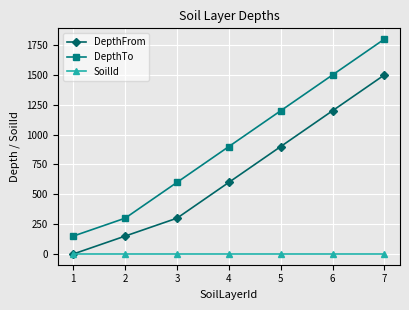

Reading left to right, list all the values displayed in this chart.

DepthFrom: 1=0	2=150	3=300	4=600	5=900	6=1200	7=1500
DepthTo: 1=150	2=300	3=600	4=900	5=1200	6=1500	7=1800
SoilId: 1=1	2=1	3=1	4=1	5=1	6=1	7=1